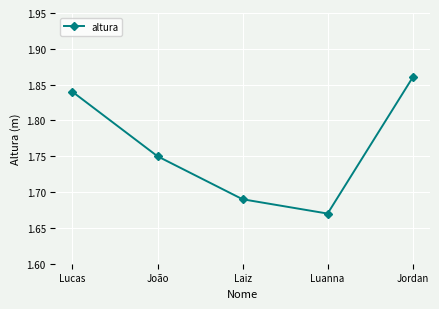

At which label is the value closest to 1?

Luanna